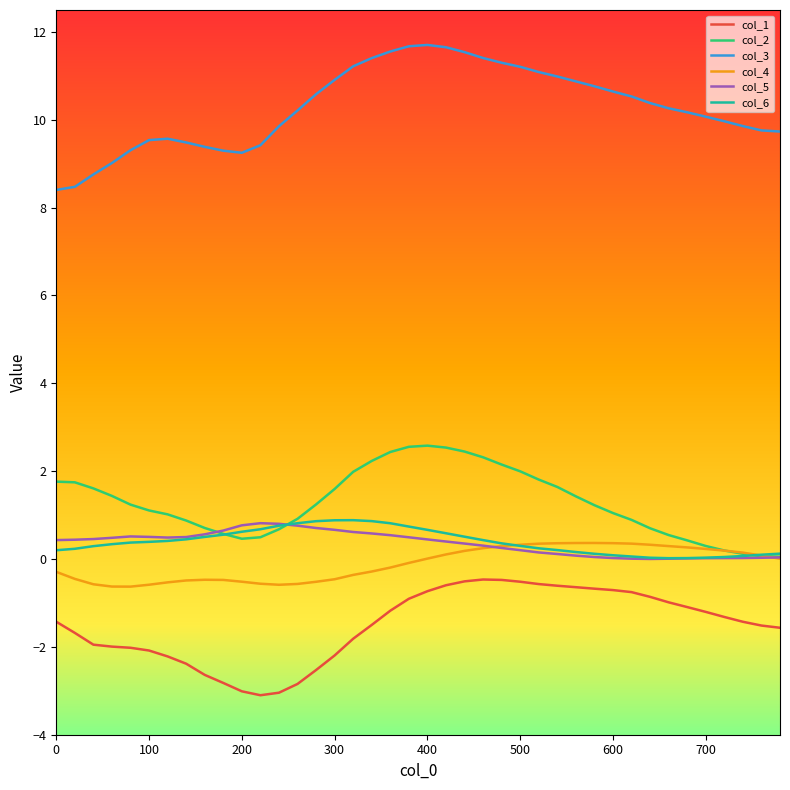

Which series has the largest total across all categories?

col_3